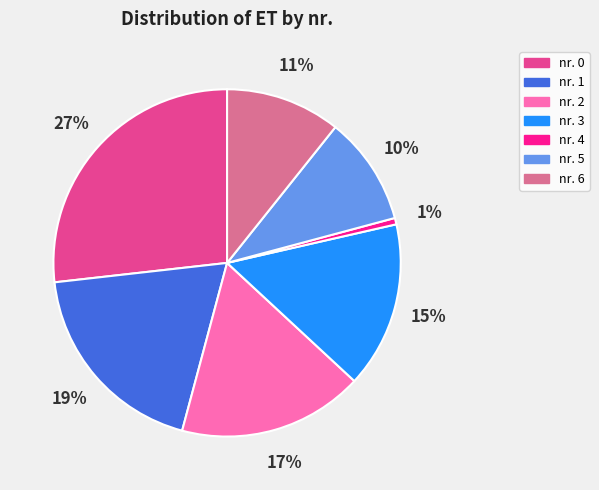

Rank the categories by value from highest to lowest.

nr. 0, nr. 1, nr. 2, nr. 3, nr. 6, nr. 5, nr. 4